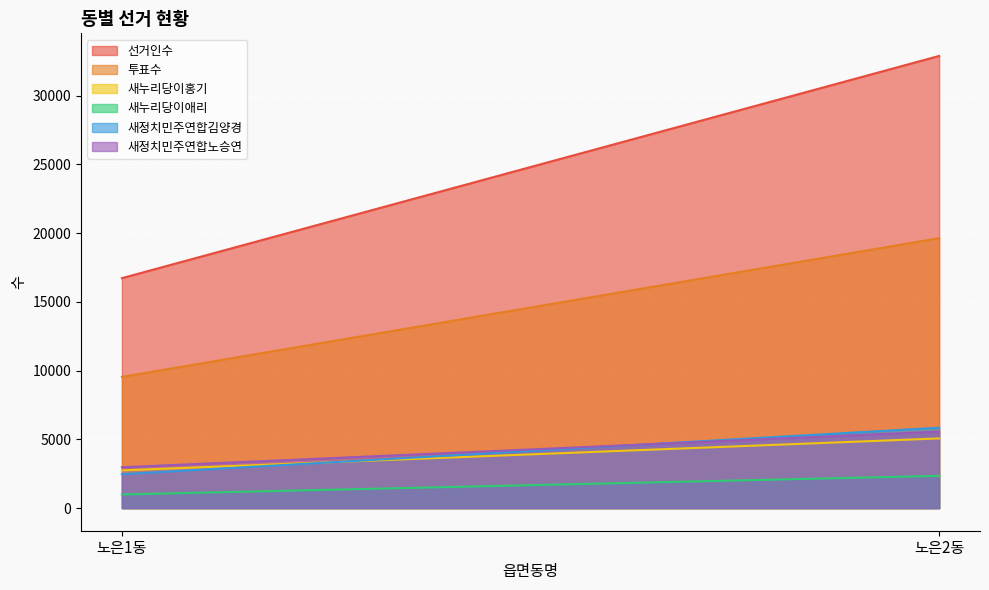

Reading right to left, list all the values displayed in this chart.

선거인수: 노은2동=32893	노은1동=16728
투표수: 노은2동=19638	노은1동=9546
새누리당이홍기: 노은2동=5070	노은1동=2747
새누리당이애리: 노은2동=2347	노은1동=992
새정치민주연합김양경: 노은2동=5851	노은1동=2468
새정치민주연합노승연: 노은2동=5567	노은1동=2972